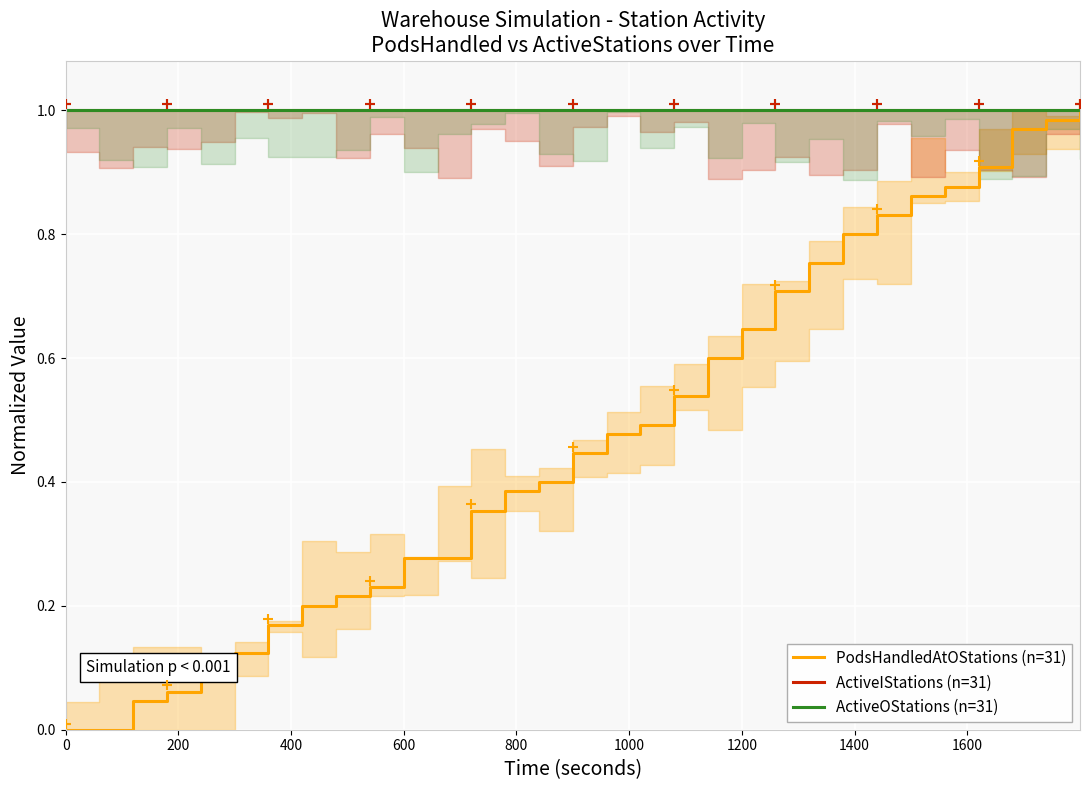

True or false: ActiveIStations (n=31) and PodsHandledAtOStations (n=31) intersect in this chart.

False